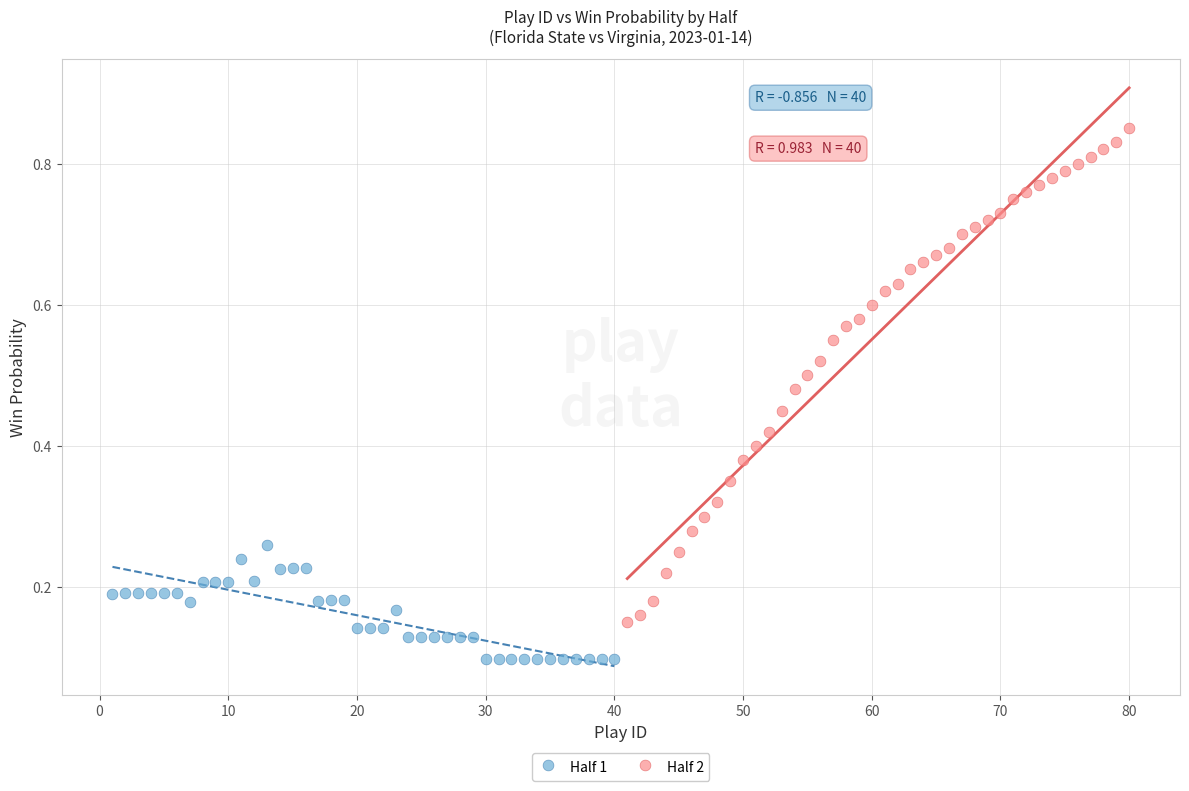

Which series has the widest spread of Y values?

Half 2